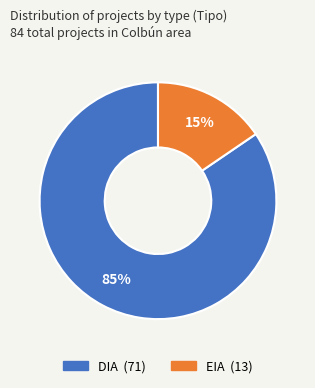

Does any single category account for the majority?

Yes